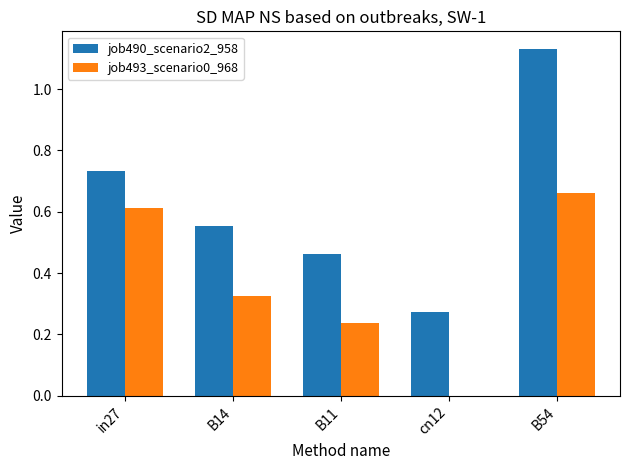

The value of job490_scenario2_958 at in27 is 0.4. True or false?

False